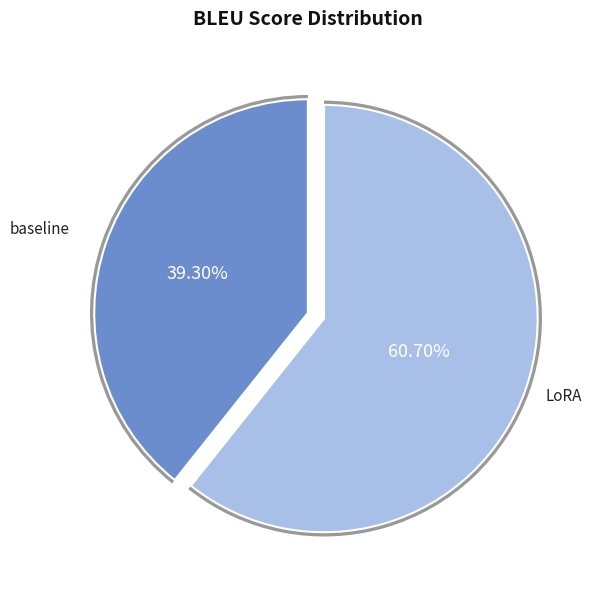

What percentage is the baseline slice, to the nearest percent?

39%